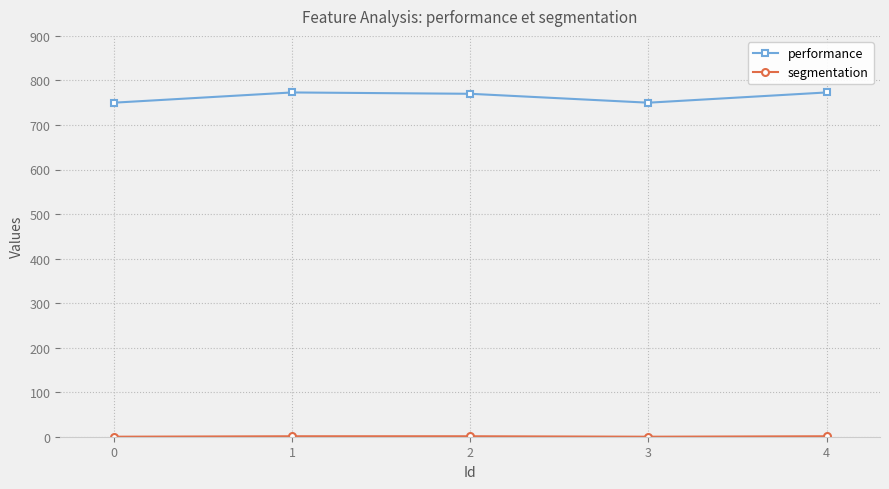

At which label does performance first exceed 770?

1